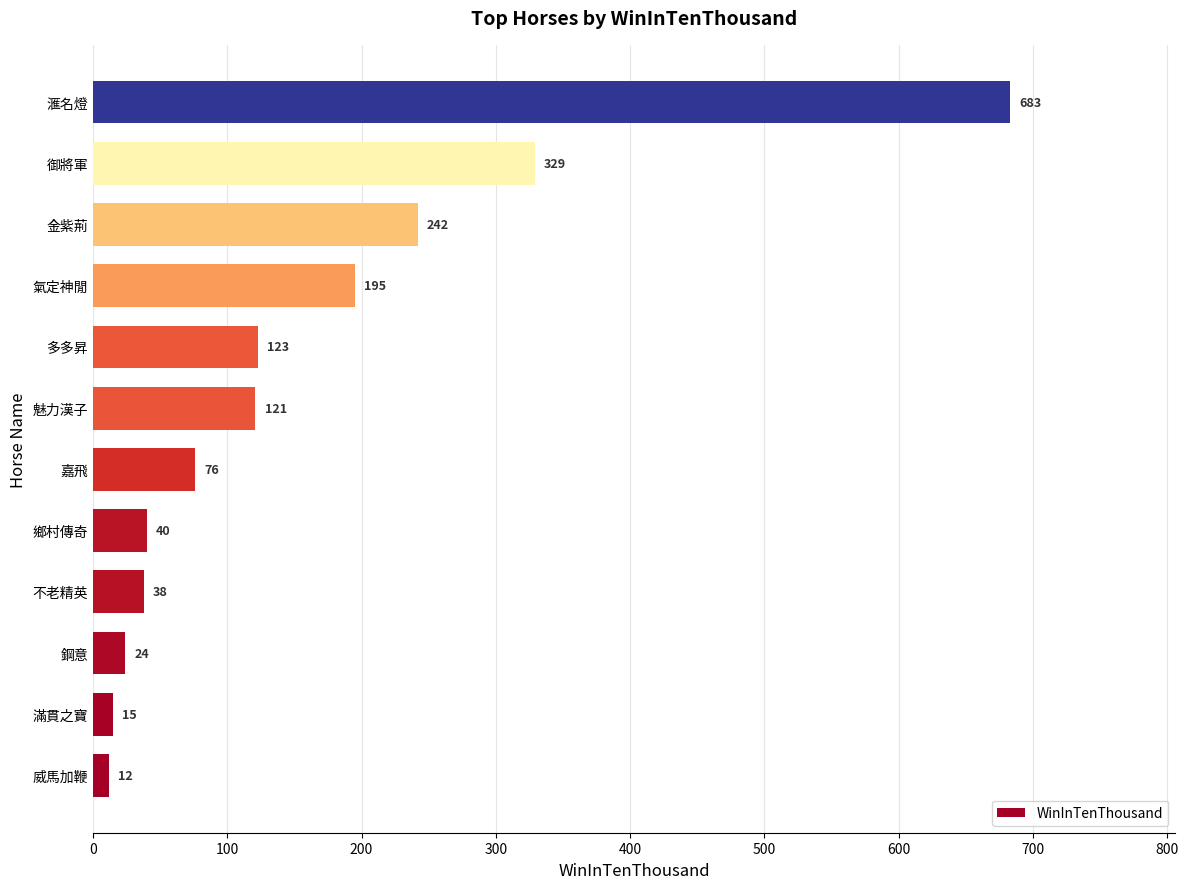

What is the difference between the maximum and second lowest values?

668